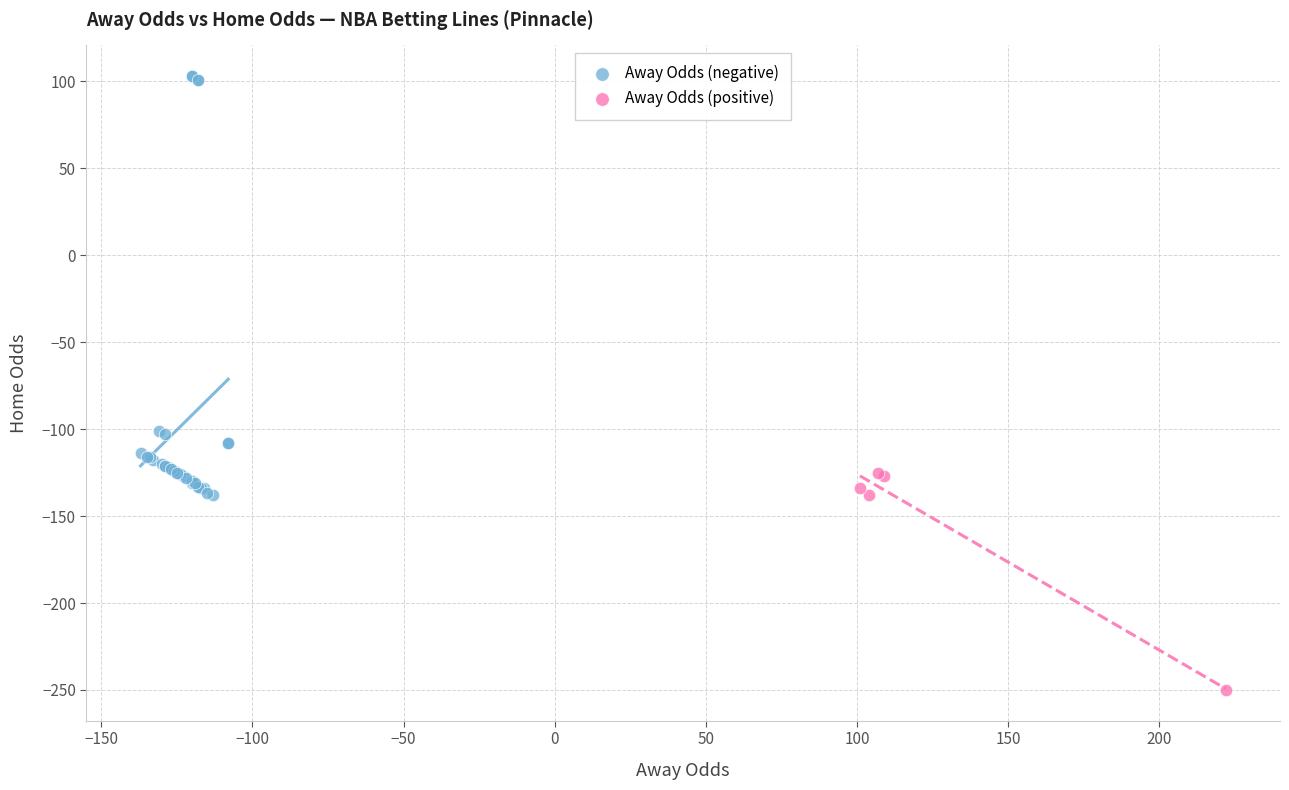

Which series reaches the maximum Y coordinate?

Away Odds (negative)